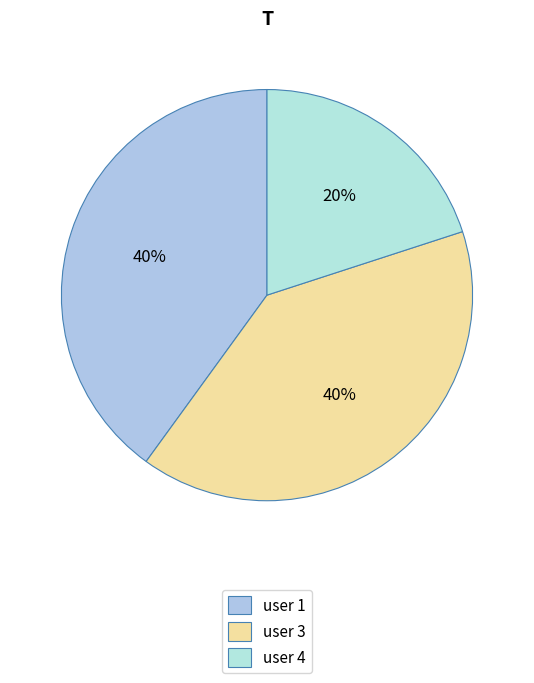

Is there any slice that represents more than half of the pie?

No